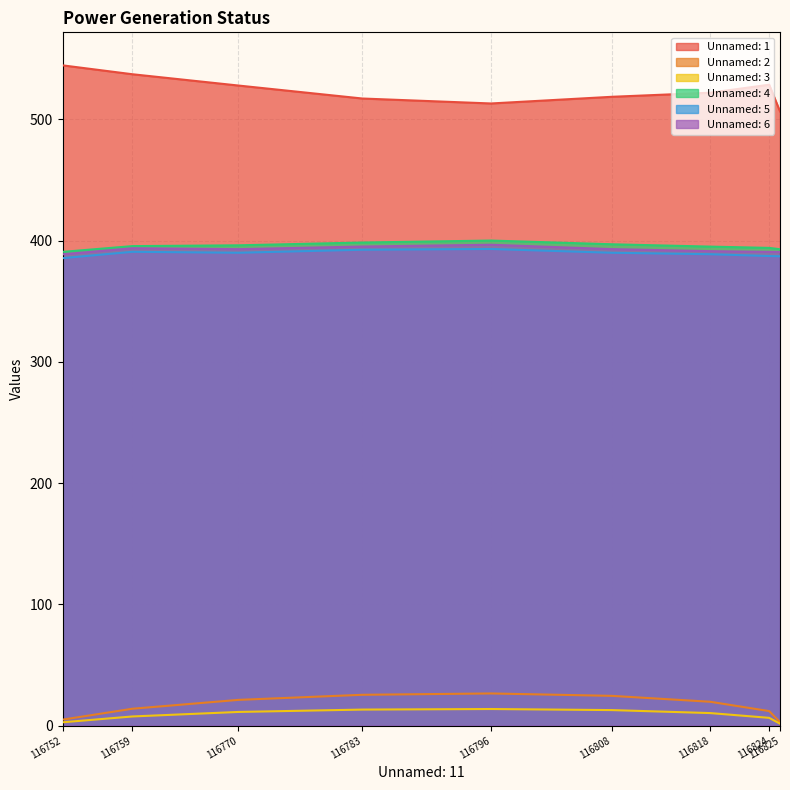

Reading left to right, list all the values displayed in this chart.

Unnamed: 1: 544.6	537.3	528.0	517.3	513.2	518.7	522.1	528.7	506.6
Unnamed: 2: 4.9	13.9	21.2	25.4	26.5	24.5	19.6	11.9	2.9
Unnamed: 3: 2.7	7.5	11.2	13.2	13.7	12.8	10.3	6.4	1.5
Unnamed: 4: 390.8	395.5	396.2	398.5	400.1	397.0	395.1	394.1	392.9
Unnamed: 5: 385.6	390.8	390.1	392.5	393.1	390.0	388.8	387.4	387.1
Unnamed: 6: 388.8	393.8	393.0	395.2	396.6	393.0	391.4	390.8	390.7